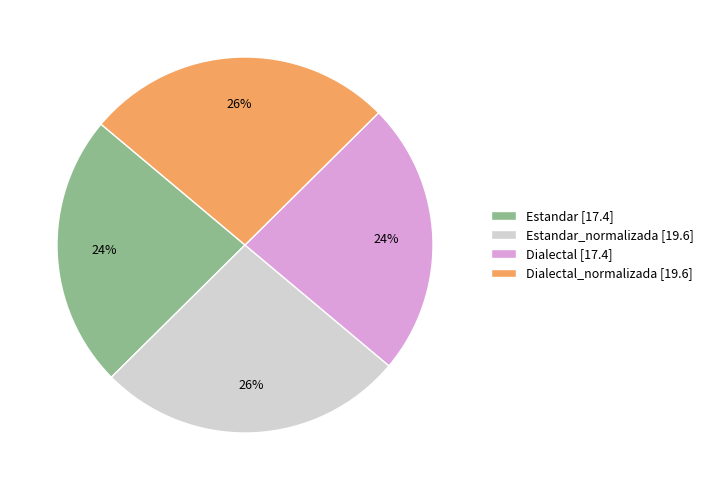

To the nearest percent, what is the combined percentage of Dialectal_normalizada [19.6] and Estandar [17.4]?

50%